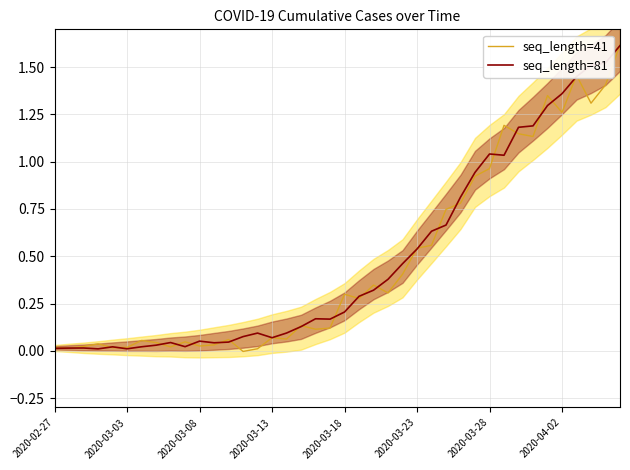

What is the maximum value for seq_length=81?

1.6